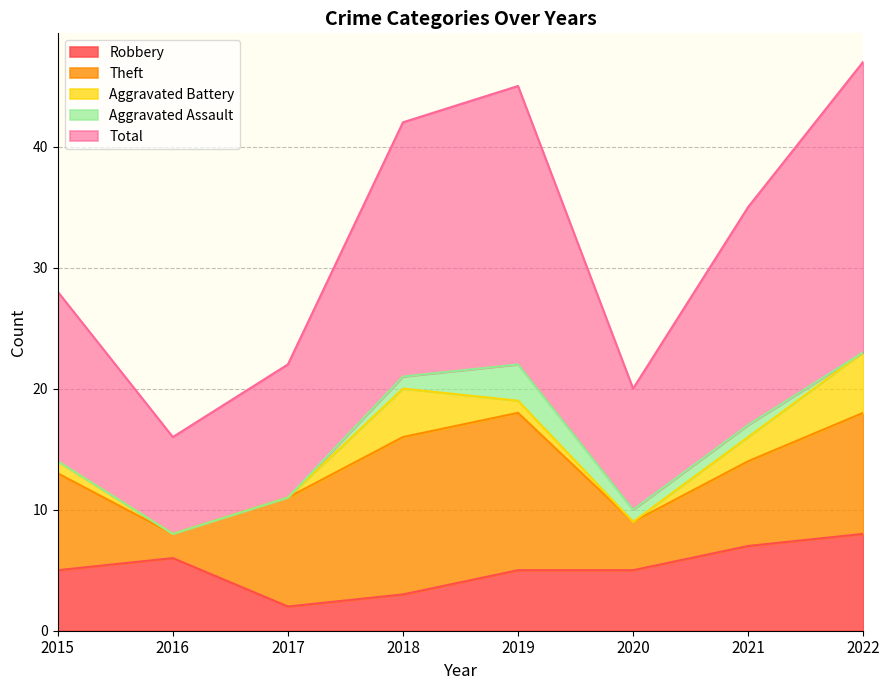

What is the average value of the Aggravated Assault series?

1